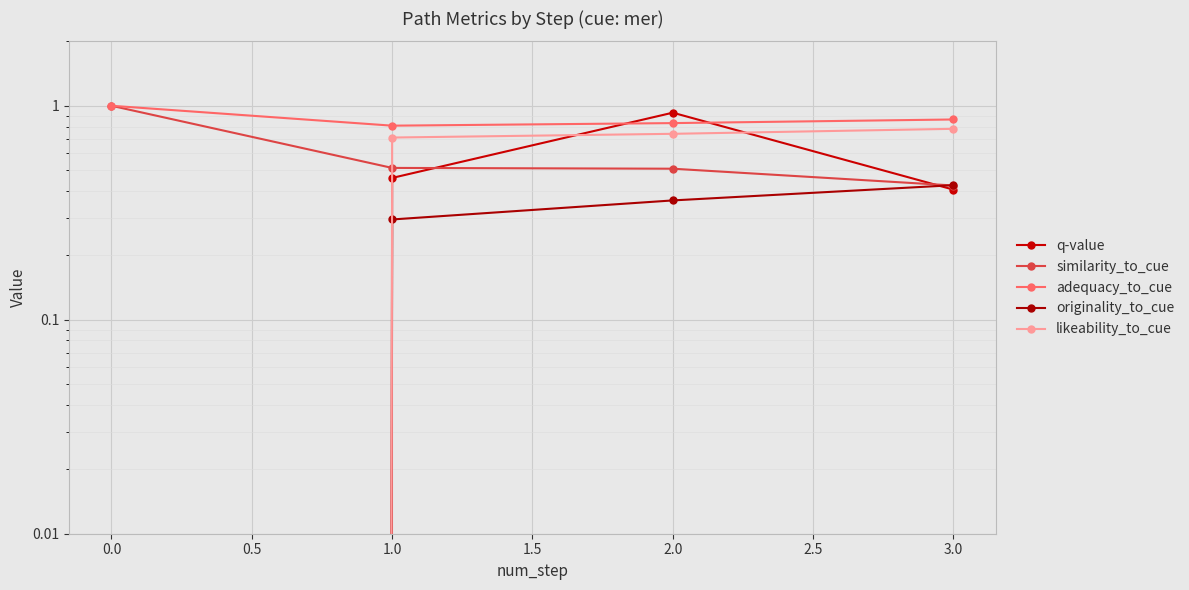

Is this an area chart (filled region under the line)?

No